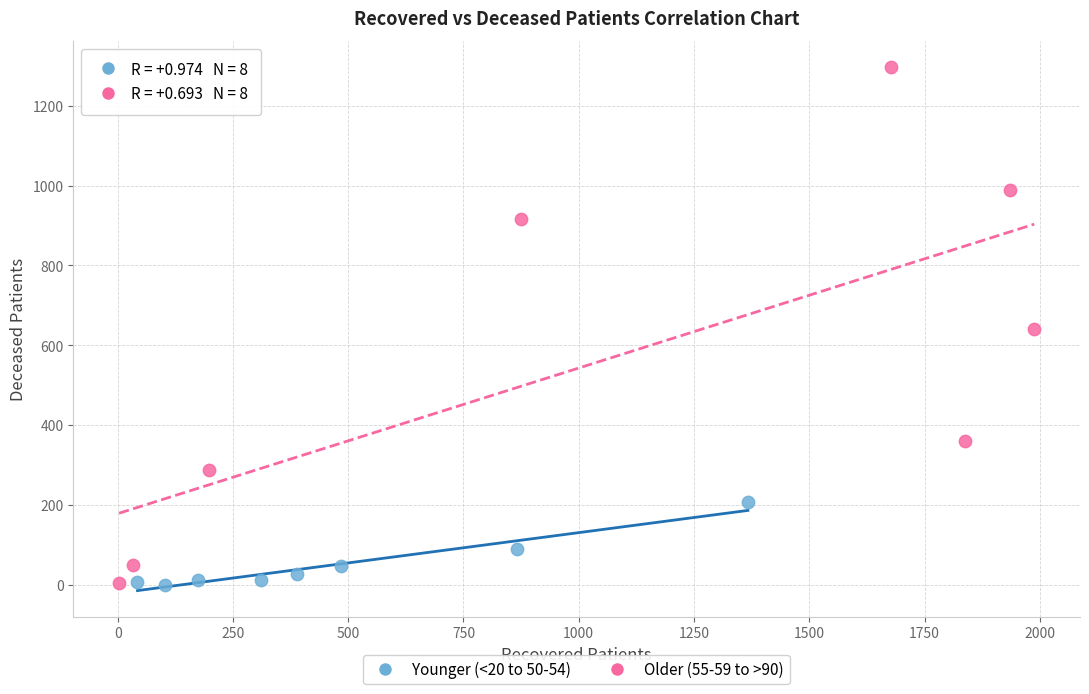

What are all the series names shown in the legend?

Younger (<20 to 50-54), Older (55-59 to >90)